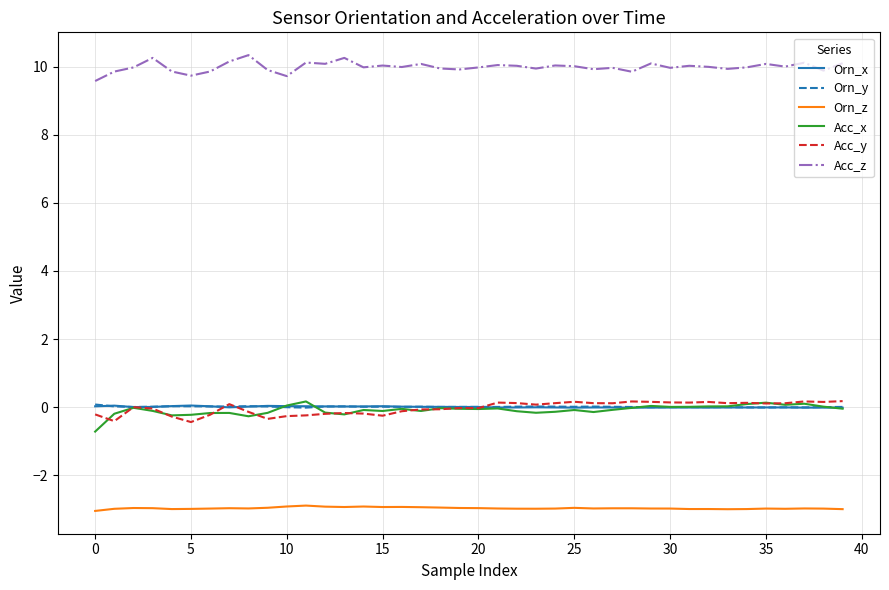

What is the minimum value shown in the chart?

-3.1